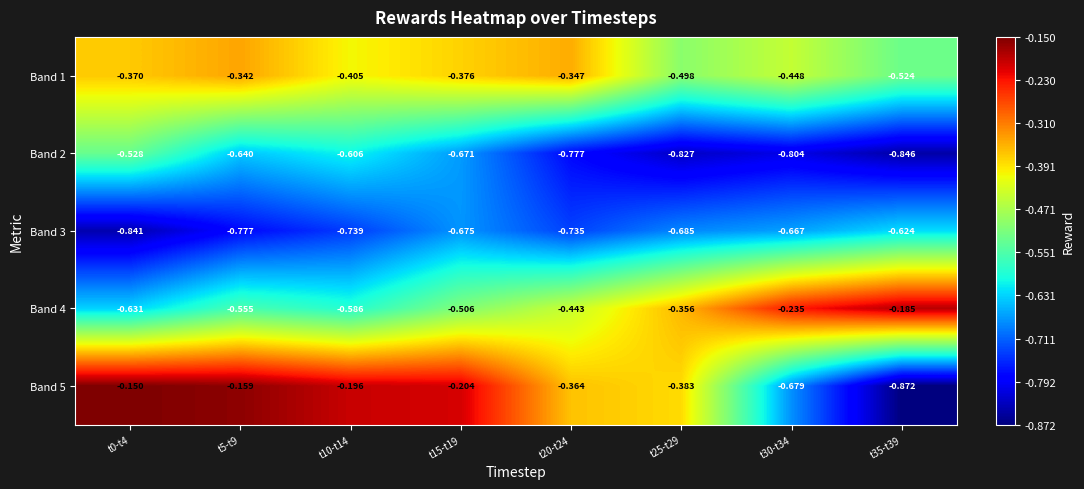

Is the value of Band 3 at t15-t19 greater than the value of Band 1 at t5-t9?

No